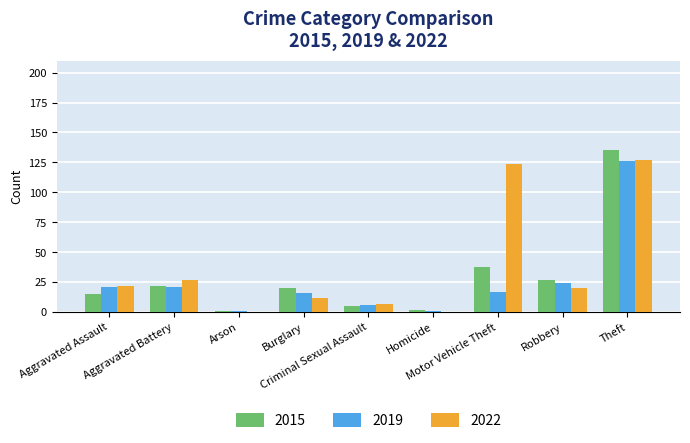

Reading right to left, extract all data points from this chart.

2015: 135	27	38	2	5	20	1	22	15
2019: 126	24	17	1	6	16	1	21	21
2022: 127	20	124	0	7	12	0	27	22